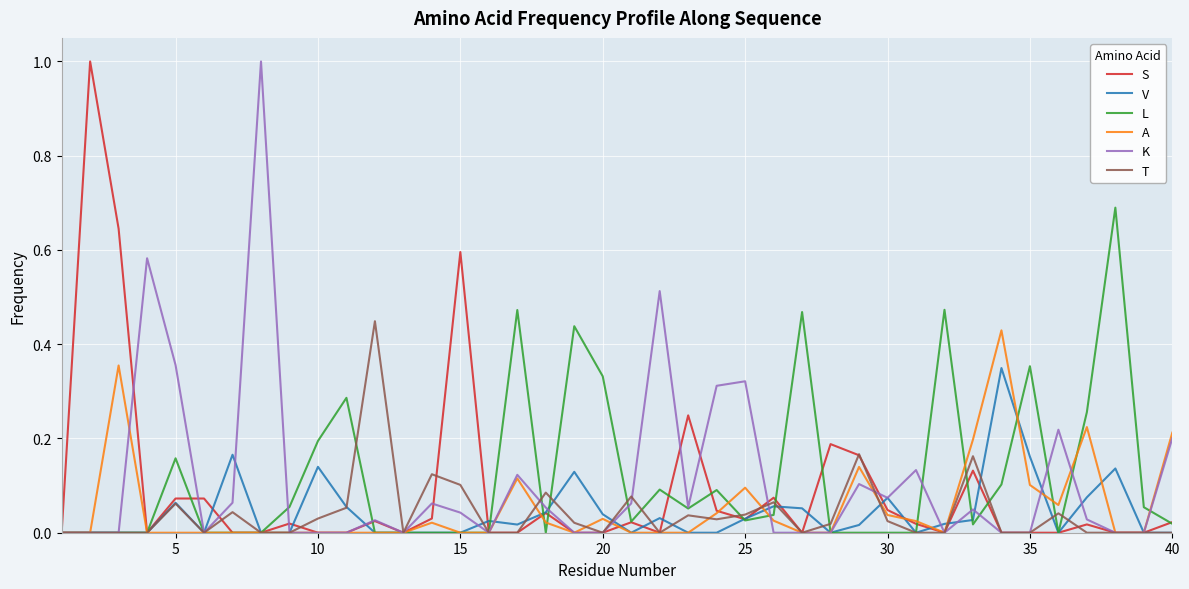

What is the greatest value displayed?

1.0